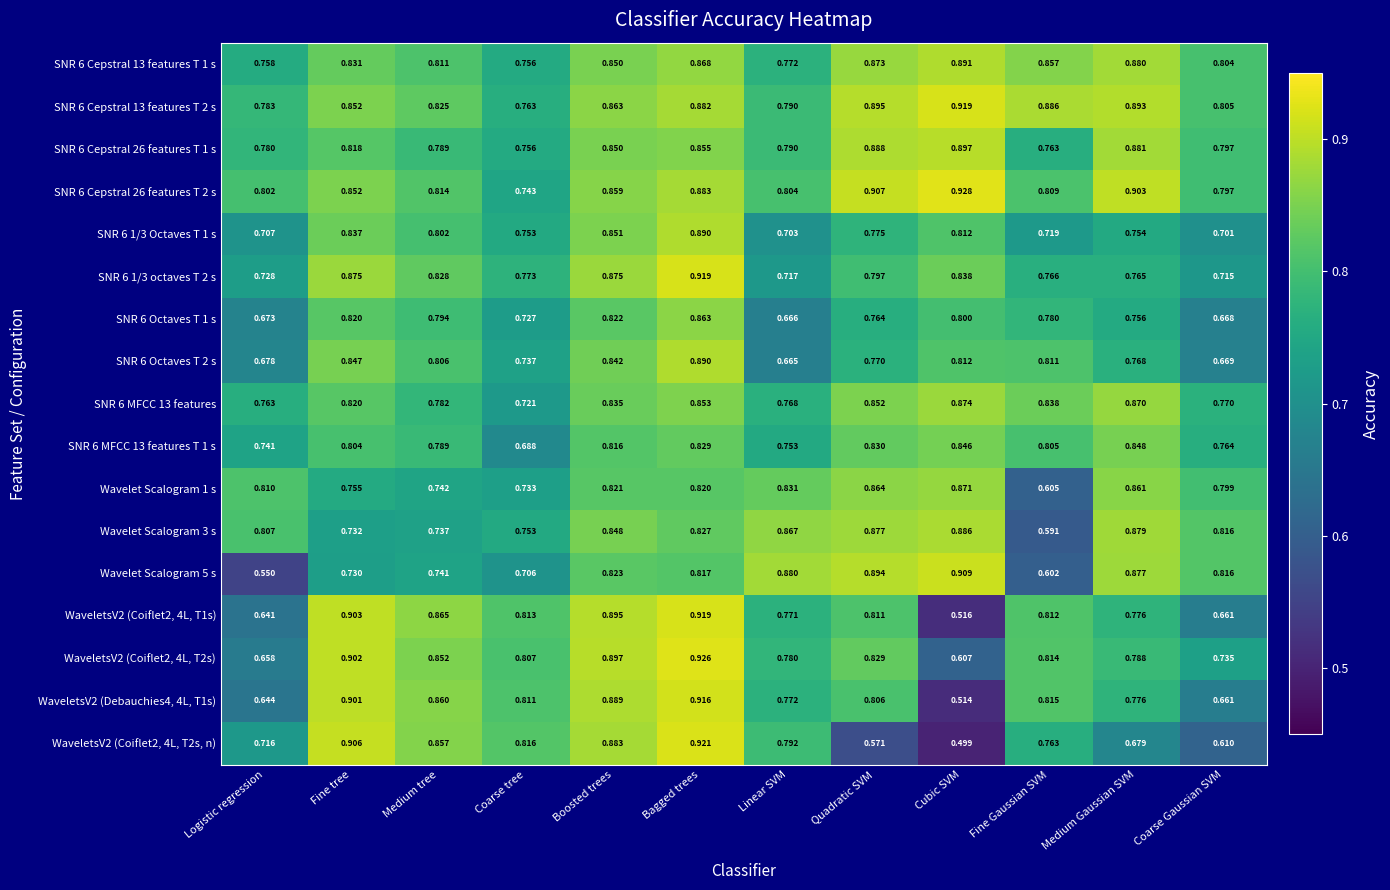

List the labels in order of WaveletsV2 (Debauchies4, 4L, T1s) value, smallest first.

Cubic SVM, Logistic regression, Coarse Gaussian SVM, Linear SVM, Medium Gaussian SVM, Quadratic SVM, Coarse tree, Fine Gaussian SVM, Medium tree, Boosted trees, Fine tree, Bagged trees